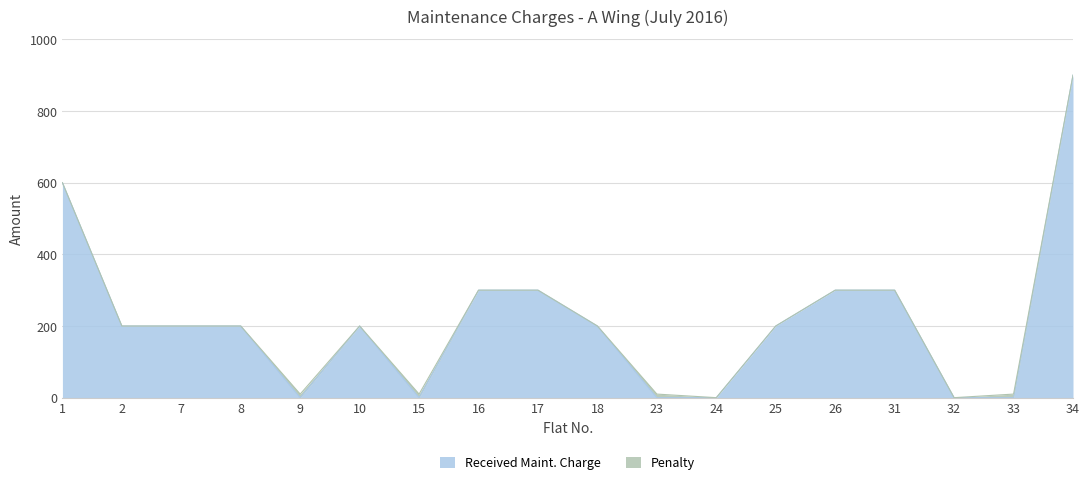

Reading left to right, extract all data points from this chart.

600	200	200	200	0	200	0	300	300	200	0	0	200	300	300	0	0	900